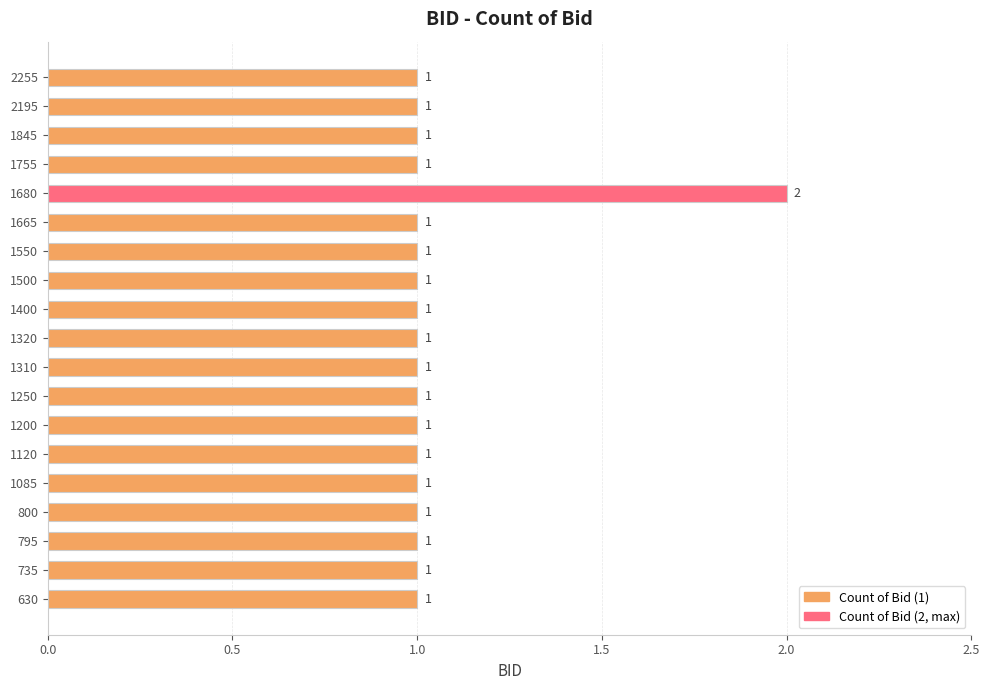

What is the ratio of the value at 1120 to the value at 795?

1.0